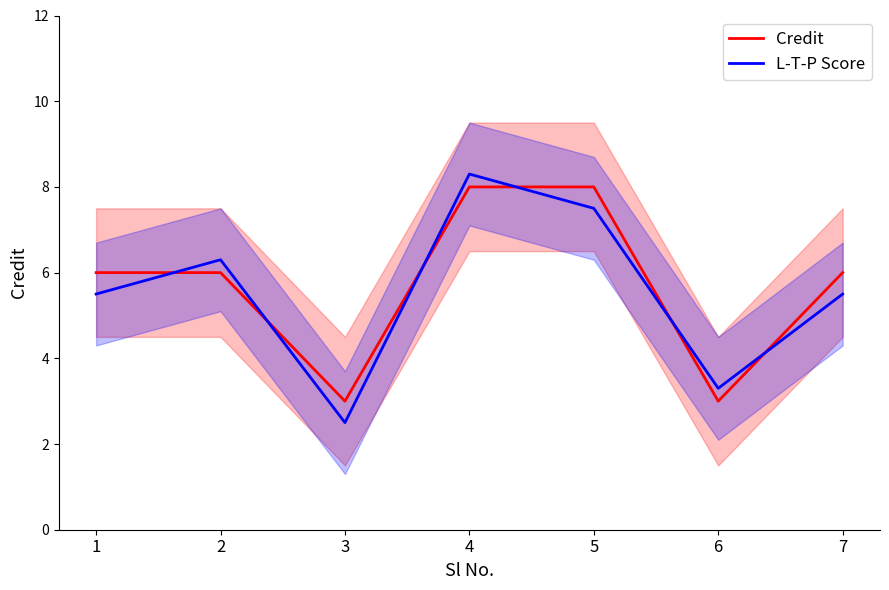

At which label does Credit reach its minimum?

3